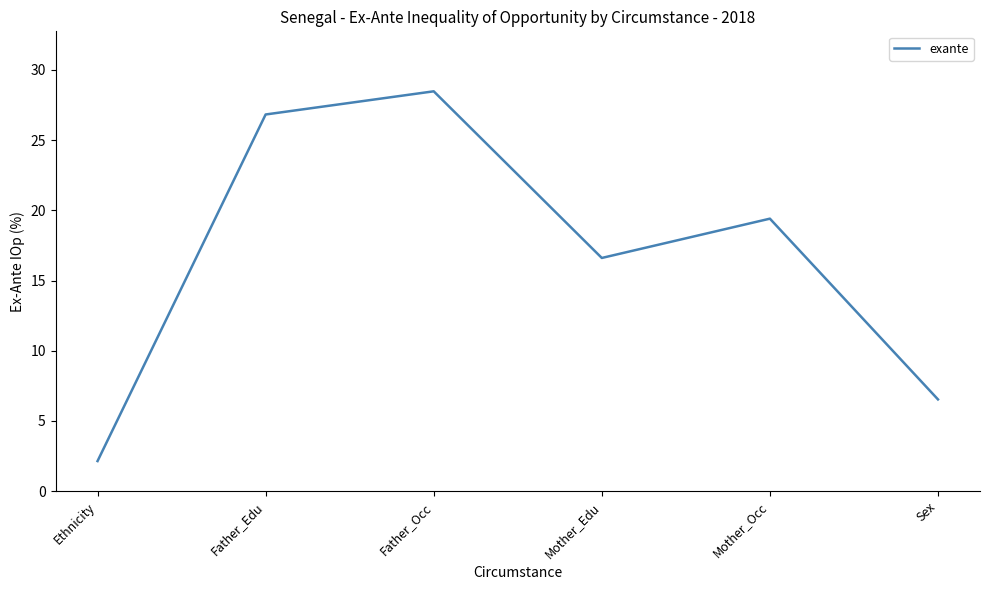

What position from the right is Ethnicity?

6